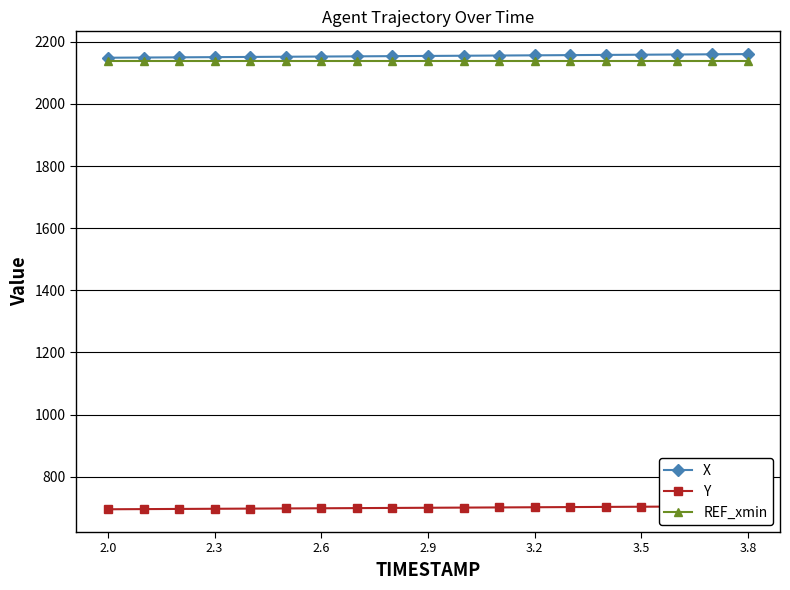

At which label is REF_xmin closest to 2137?

2.0